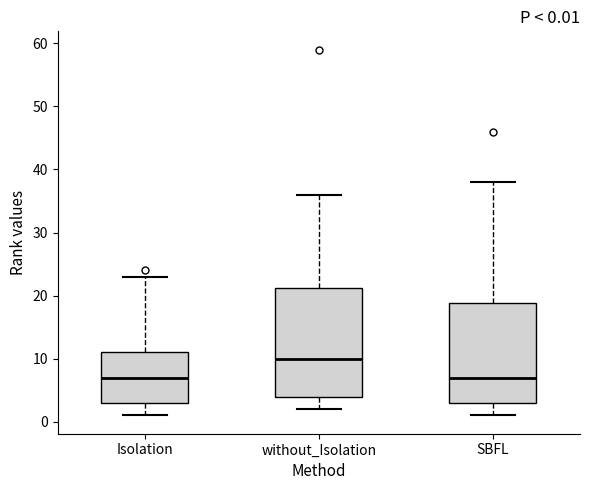

Which box's median line is the highest?

without_Isolation